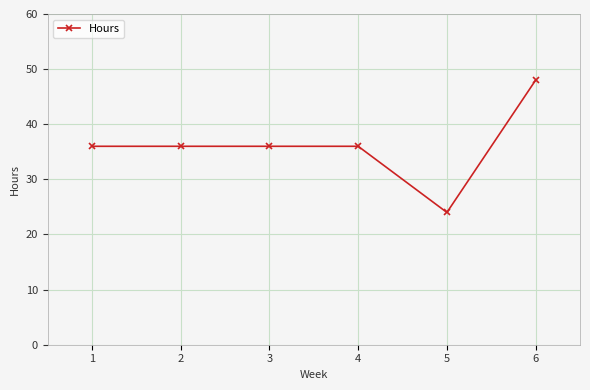

Is this an area chart (filled region under the line)?

No